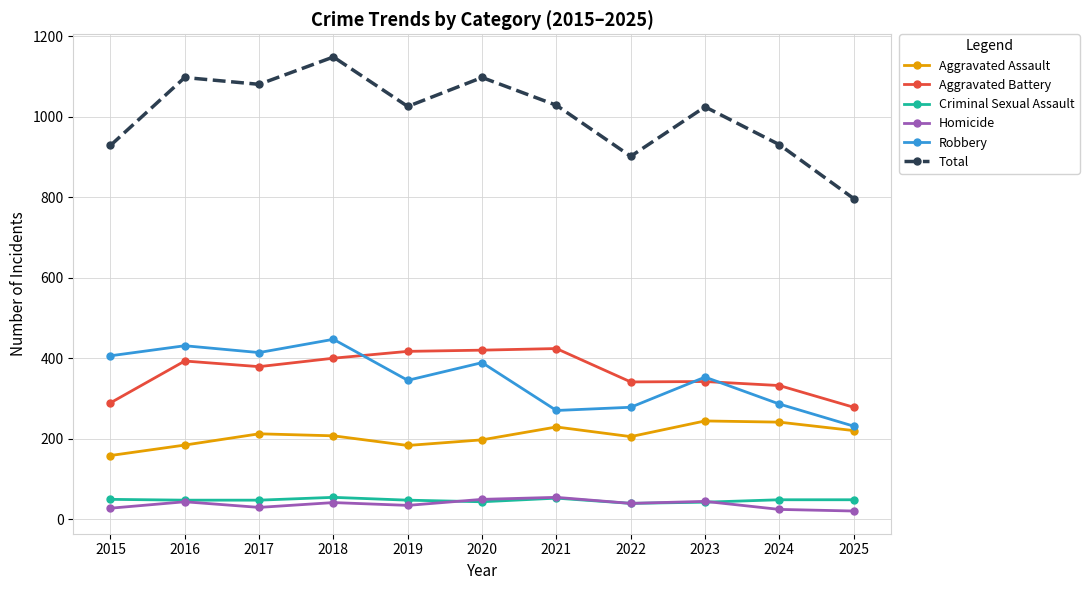

What is the value of the Criminal Sexual Assault point at the 3rd from the left?

47